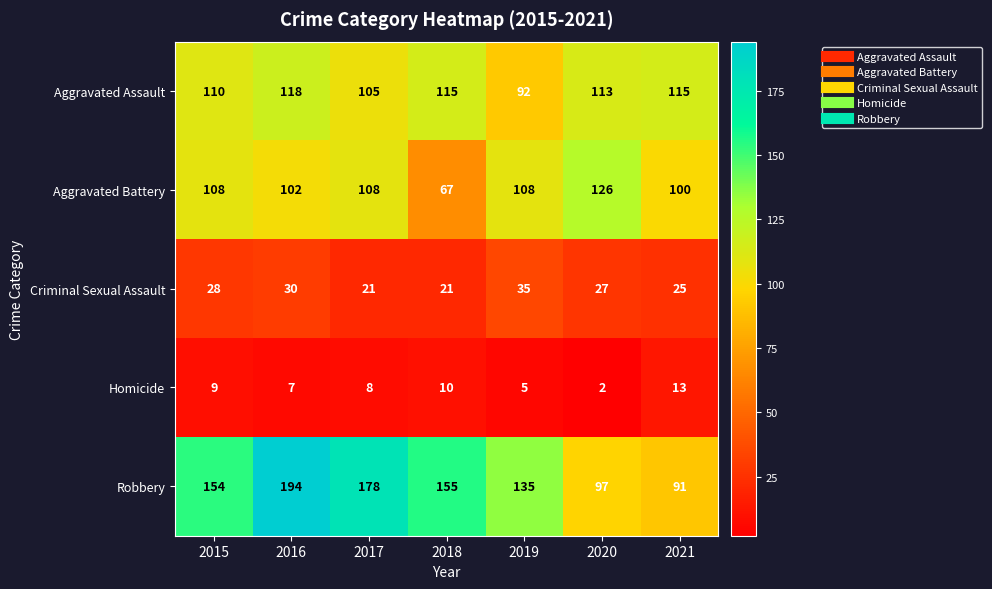

Rank the series at 2015 from lowest to highest value.

Homicide, Criminal Sexual Assault, Aggravated Battery, Aggravated Assault, Robbery